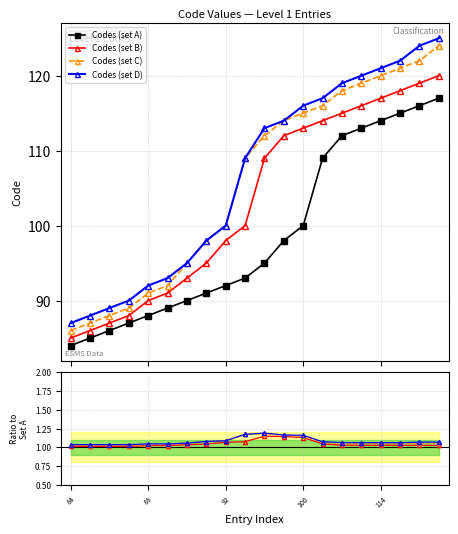

Where is the first local maximum for Codes (set C)?

88